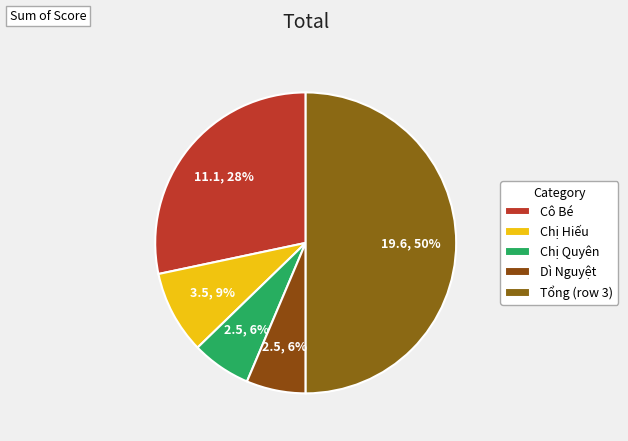

How many segments does this pie chart have?

5